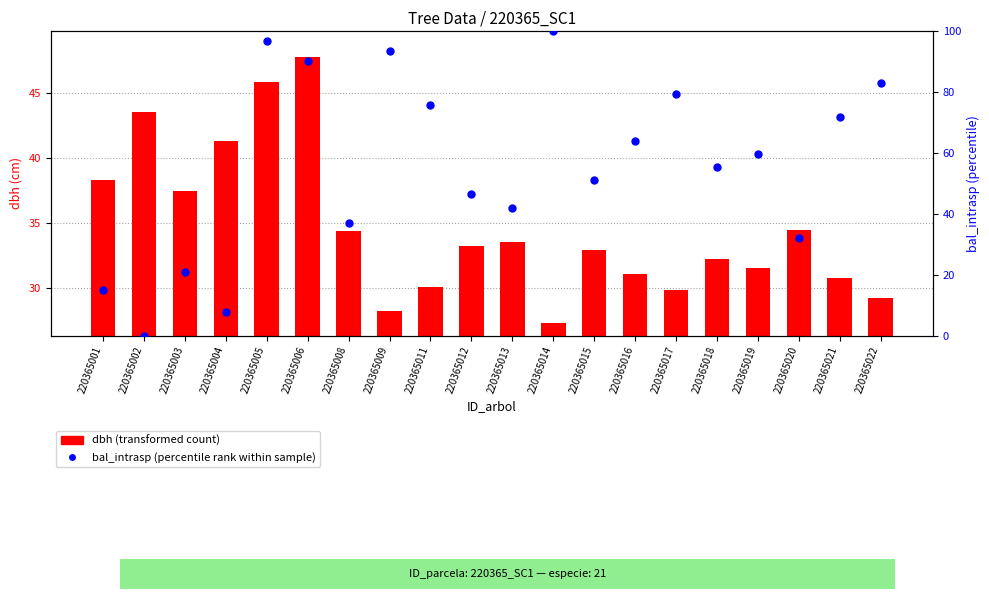

At how many categories does at least one series exceed 81?

5